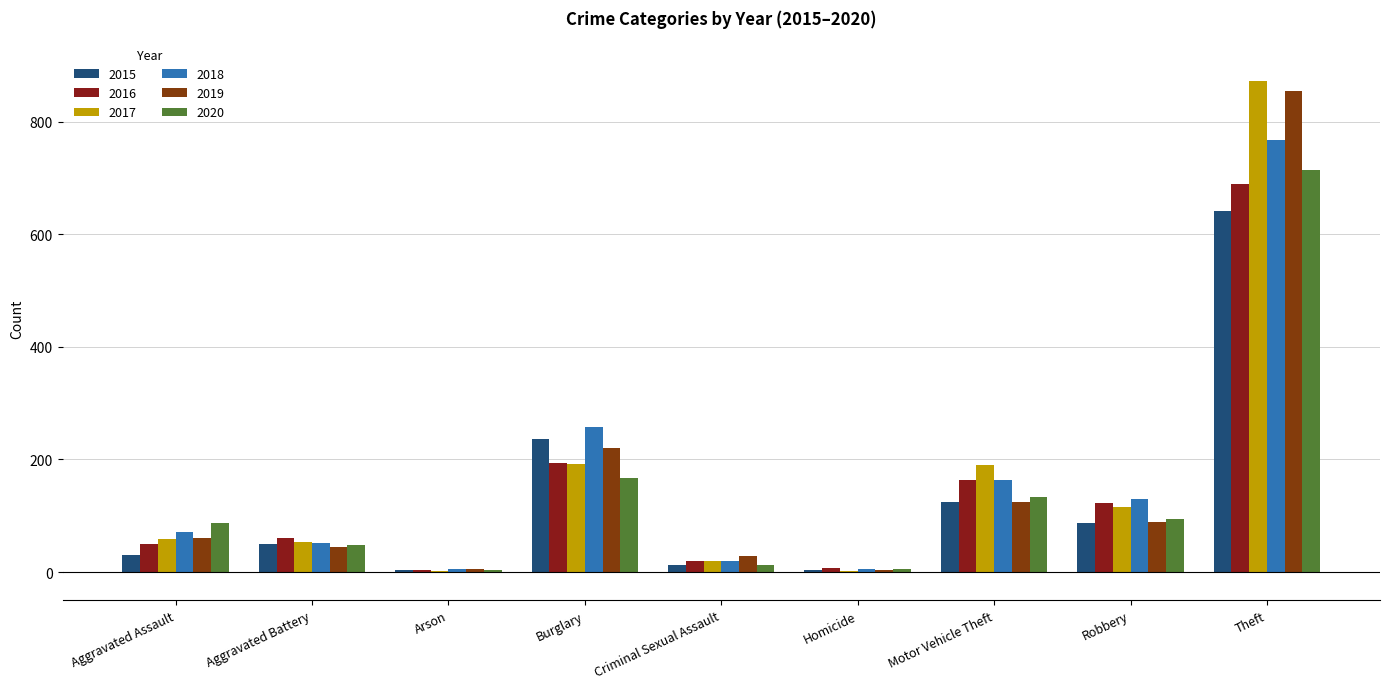

Are the bars horizontal?

No